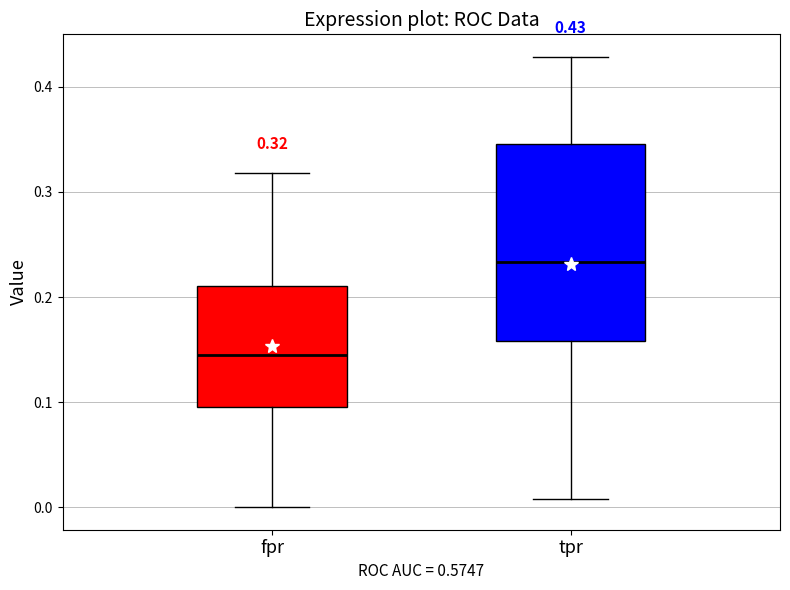

Comparing the boxes themselves (not the whiskers), which one is the tallest?

tpr